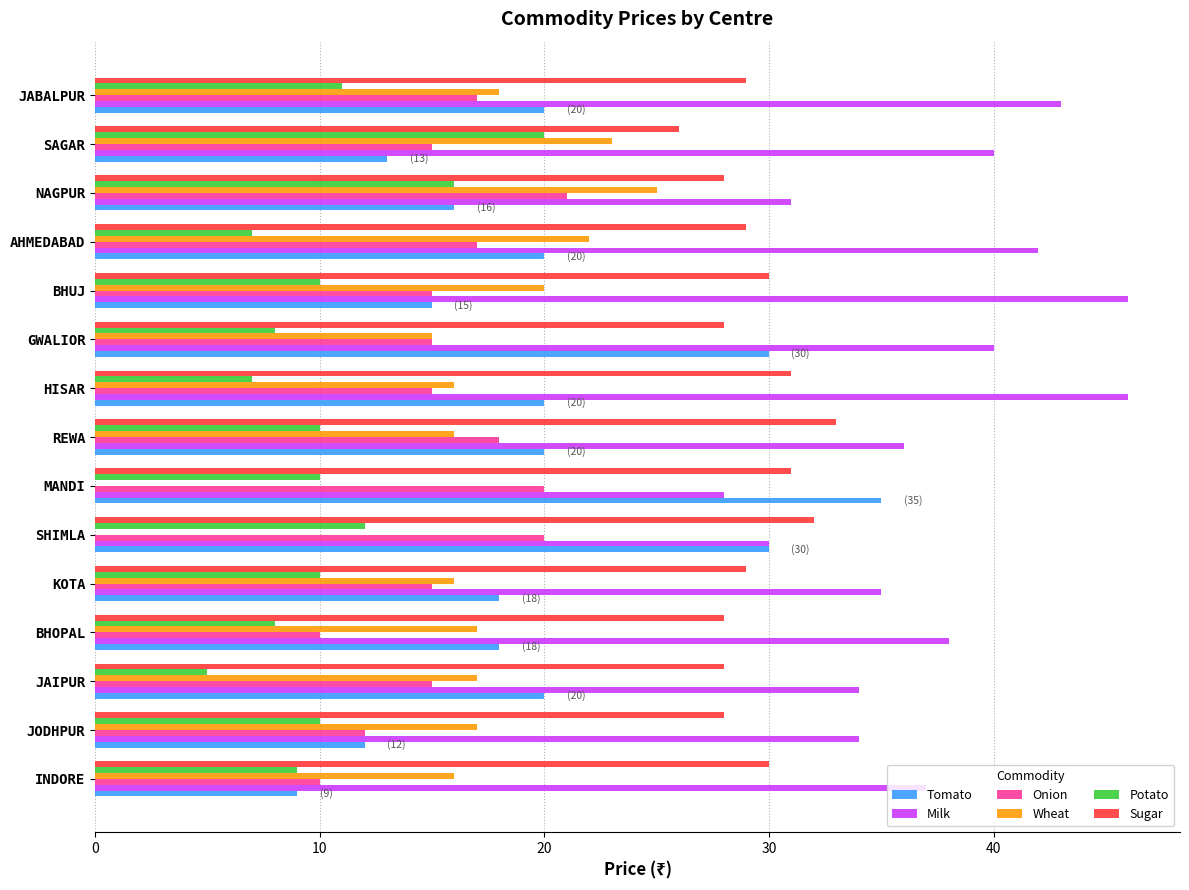

What is the total value across all series at SHIMLA?

124